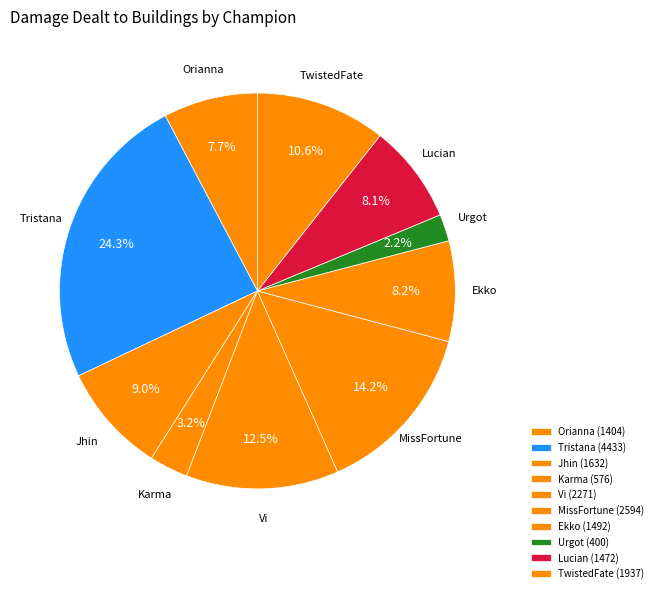

The MissFortune slice represents 29% of the pie. True or false?

False